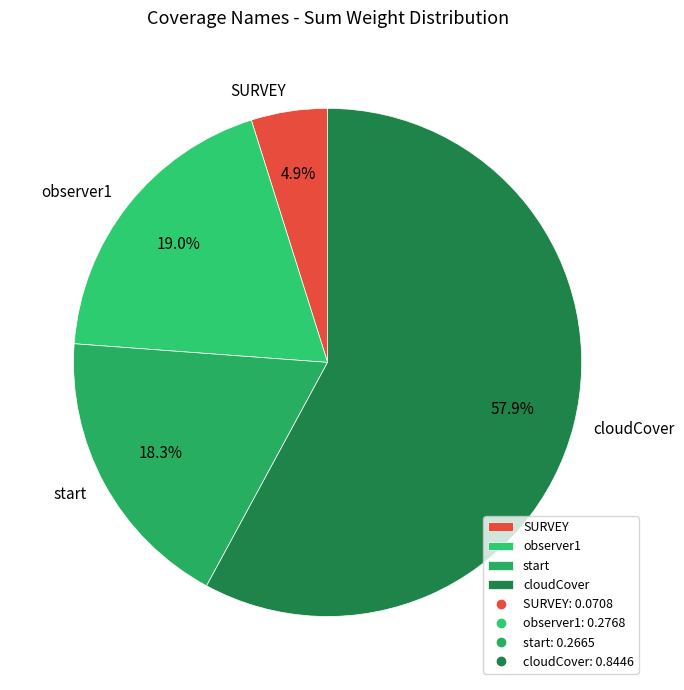

Is there any slice that represents more than half of the pie?

Yes